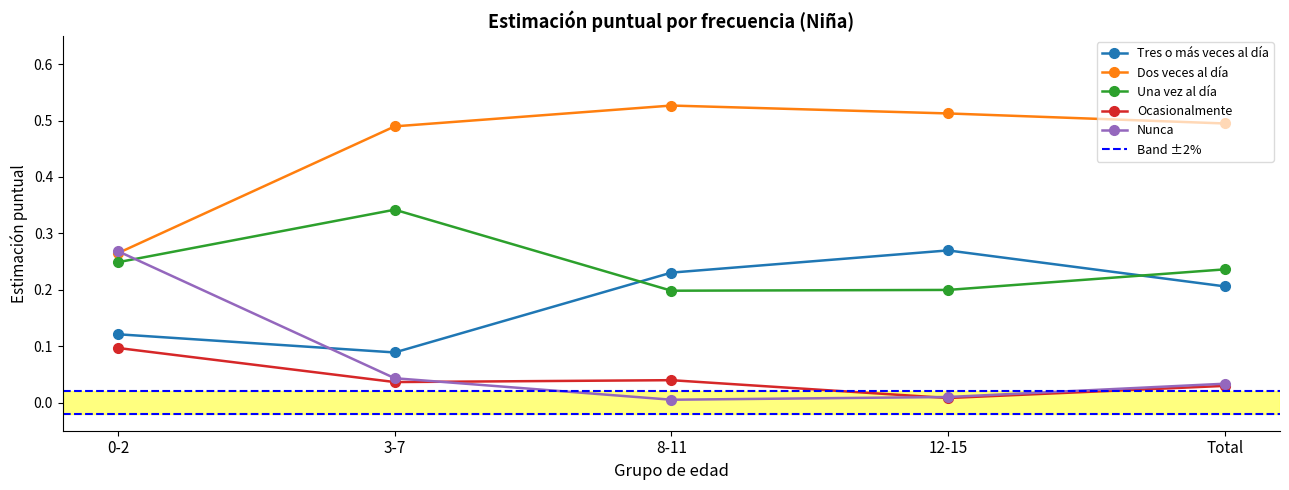

At which category does Tres o más veces al día reach its first local peak?

12-15